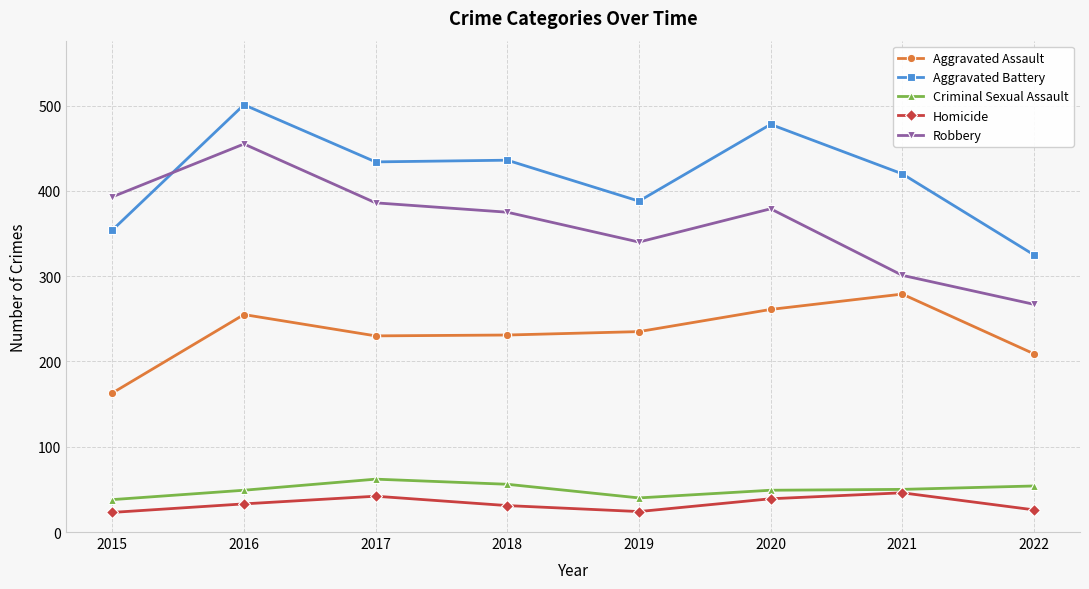

What is the sum of all Criminal Sexual Assault values?

398